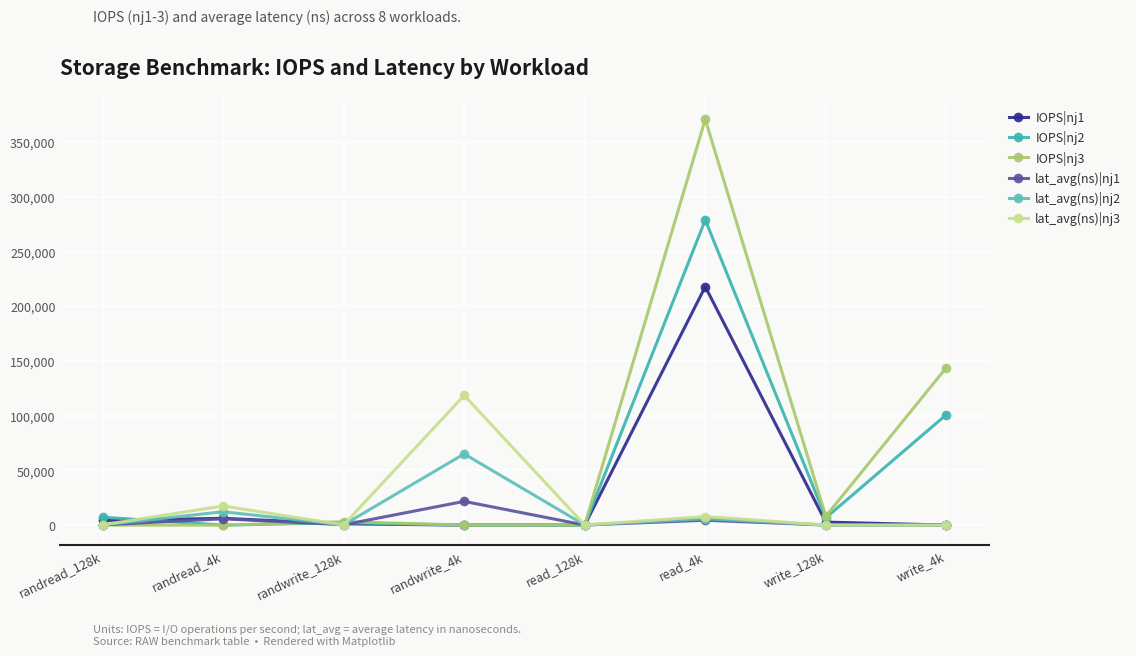

The value of IOPS|nj3 at read_4k is 371000.0. True or false?

True